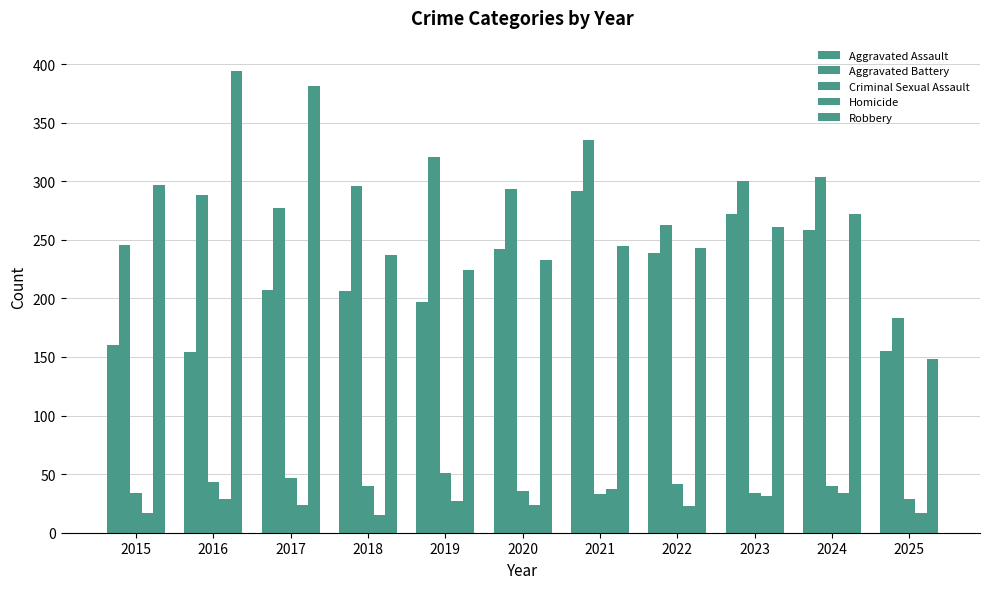

How many bars are there in each group?

5